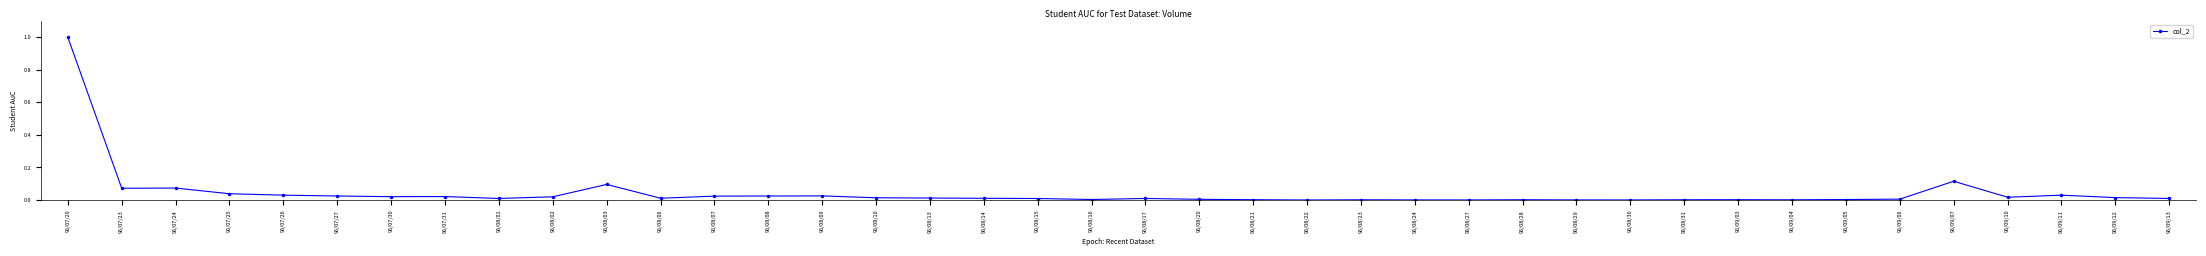

True or false: the data has more than 2 interior local peaks.

True